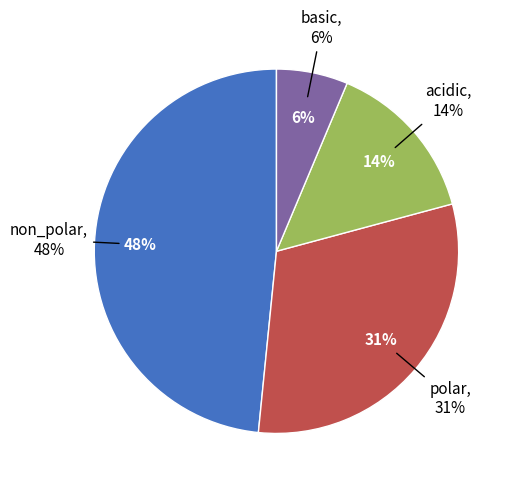

Rank the categories by value from lowest to highest.

basic, acidic, polar, non_polar